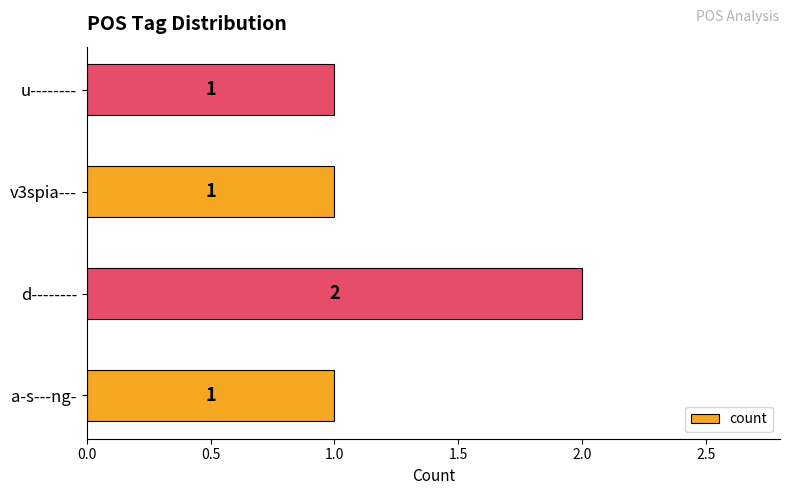

How many data points does each series have?

4